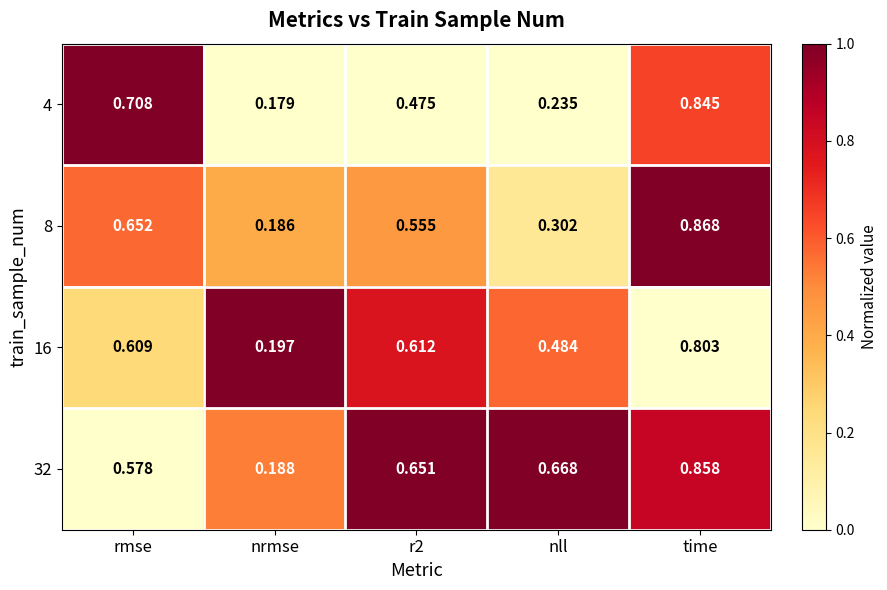

Is the value of 16 at nll greater than the value of 4 at nrmse?

Yes